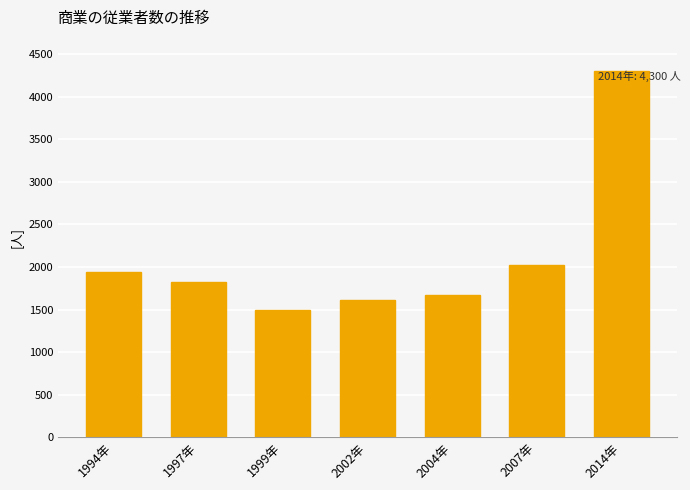

What is the change in value from 1994年 to 2002年?

-333.5